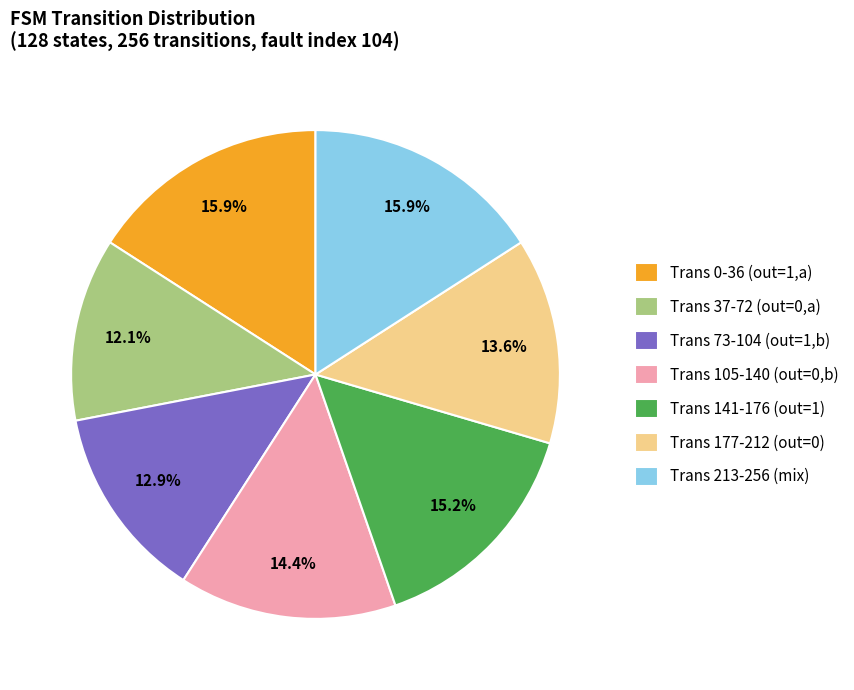

How many segments does this pie chart have?

7